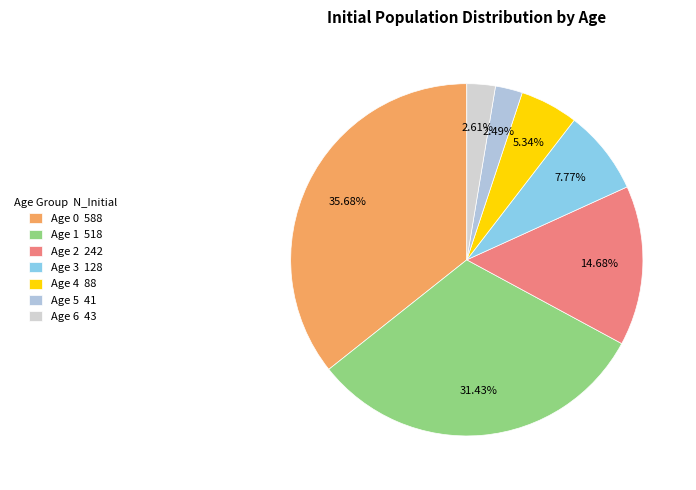

To the nearest percent, what percentage of the pie is Age 6?

3%